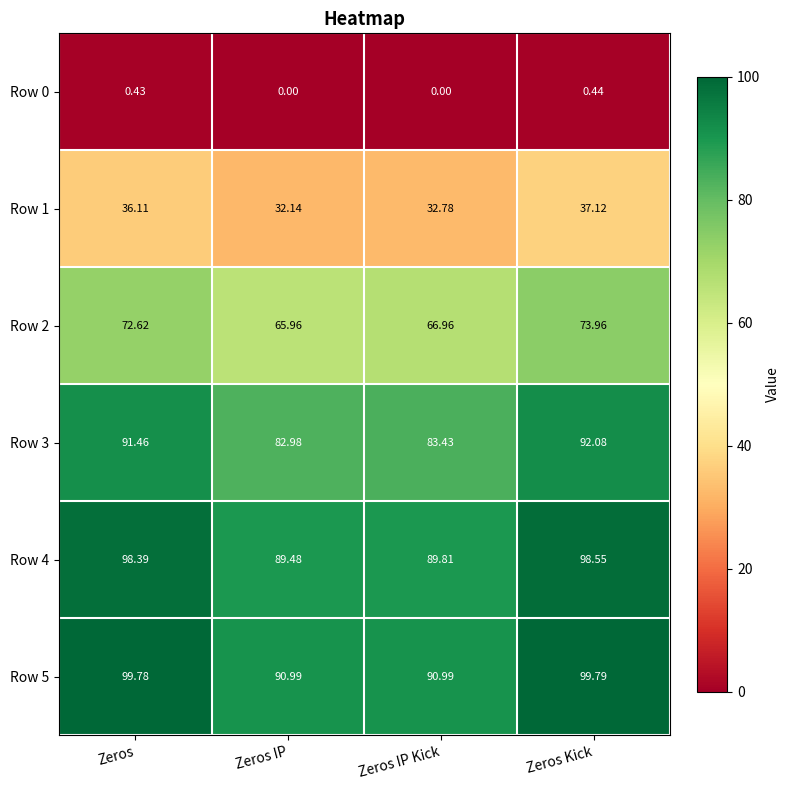

Which series has the largest total across all categories?

Row 5